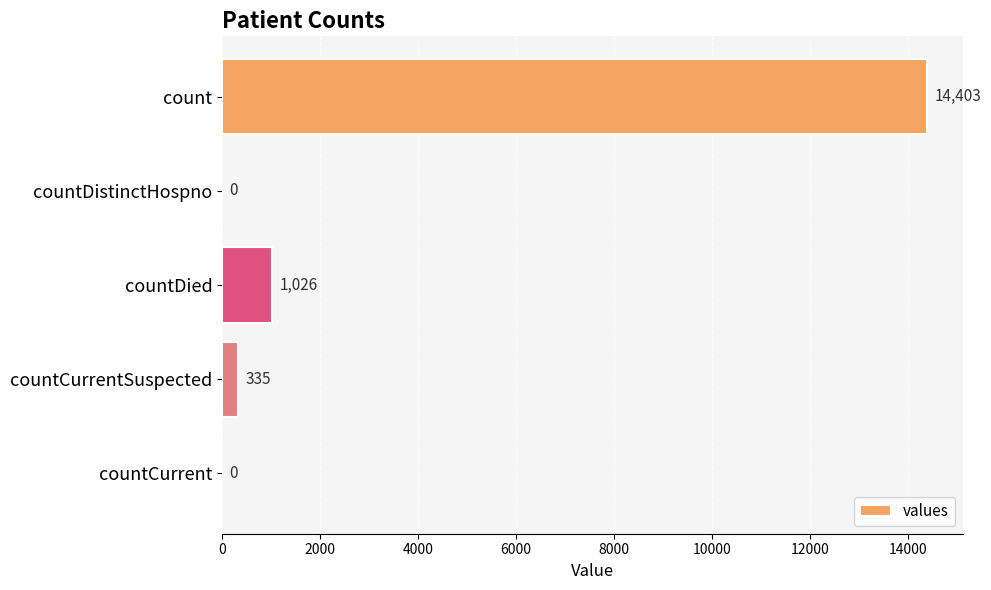

What is the maximum value shown in the chart?

14403